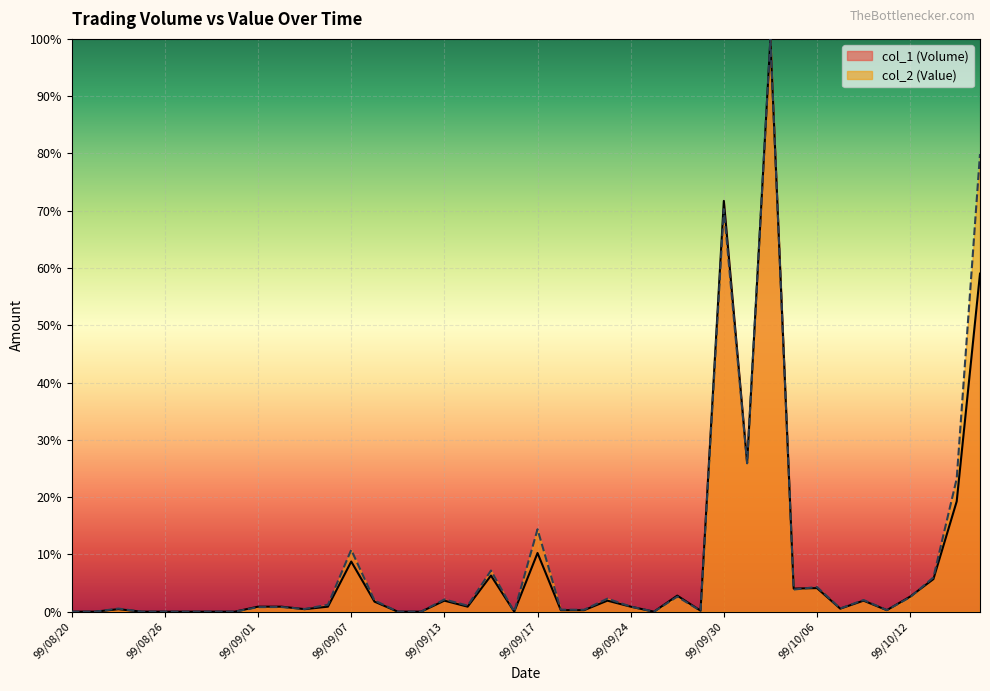

At which label is col_2 closest to 0?

99/08/20